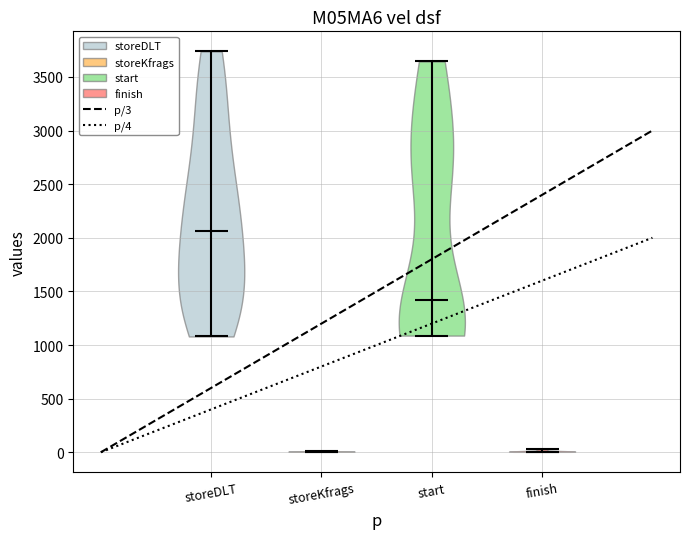

Reading left to right, read every violin against the y-axis: where its median line is, and the lowest and highest points it reaches. The values are not printed on the chart, so give them approximately, as read against the axis.

storeDLT: median line 2050, lowest point 1100, highest point 3750
storeKfrags: median line 0, lowest point 0, highest point 0
start: median line 1400, lowest point 1100, highest point 3650
finish: median line 0, lowest point 0, highest point 50